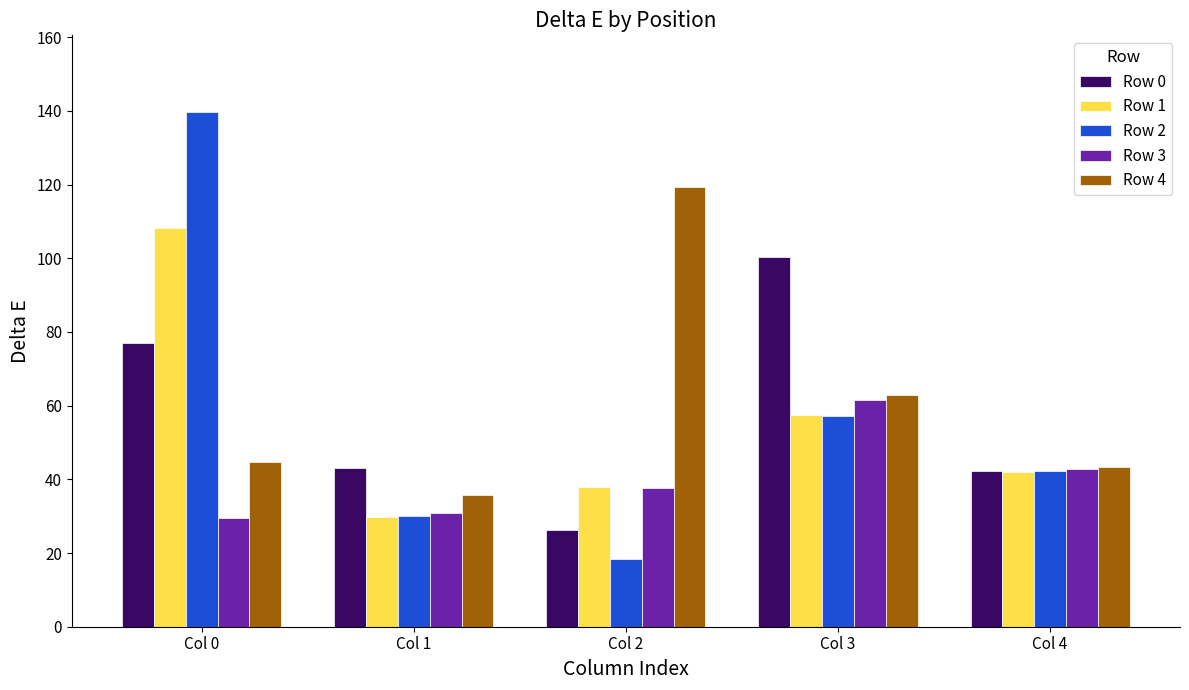

Reading left to right, transcribe all the data shown in this chart.

Row 0: 77.0	43.0	26.2	100.4	42.2
Row 1: 108.3	29.8	37.8	57.4	42.0
Row 2: 139.6	30.1	18.5	57.2	42.3
Row 3: 29.5	30.9	37.6	61.4	42.8
Row 4: 44.7	35.7	119.3	62.8	43.3